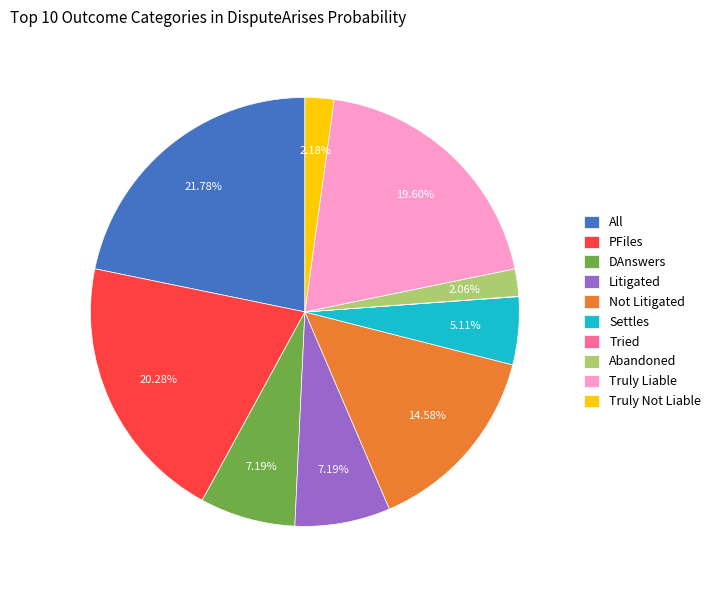

Is it true that DAnswers is 7% of the pie?

True